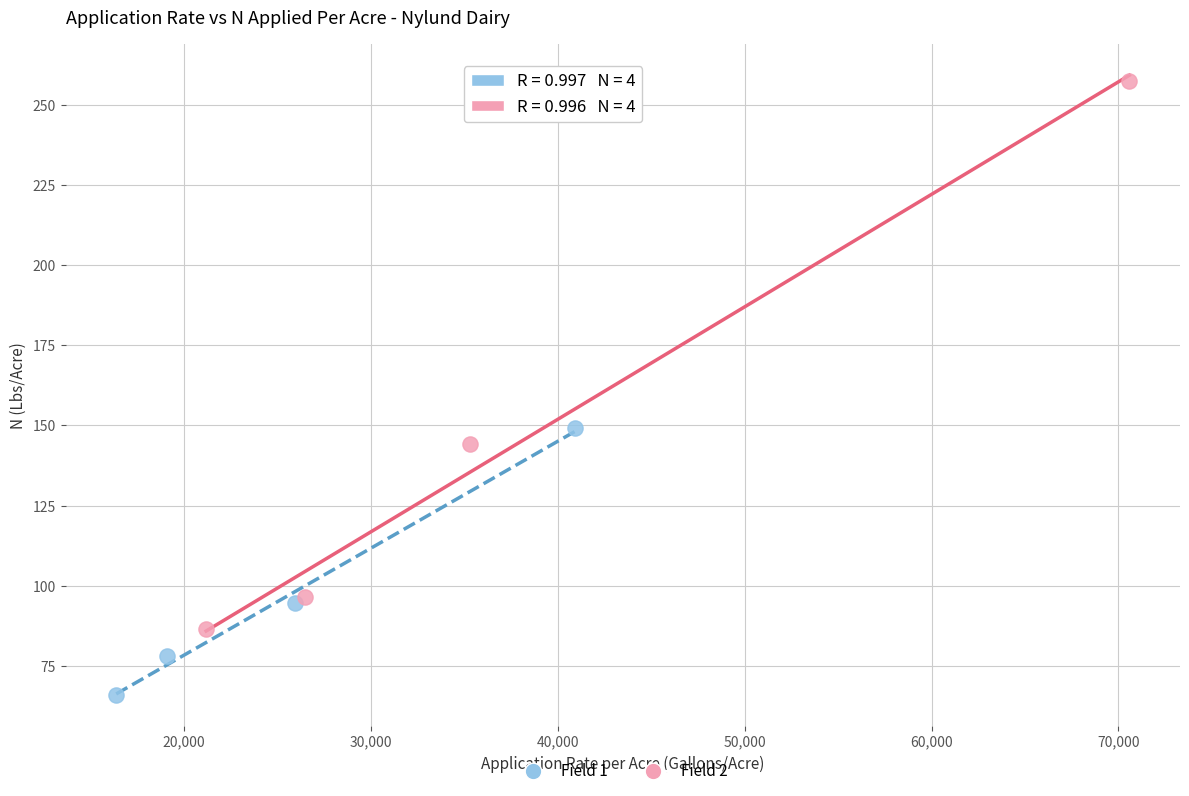

Which series has the largest Y range (max minus min)?

Field 2